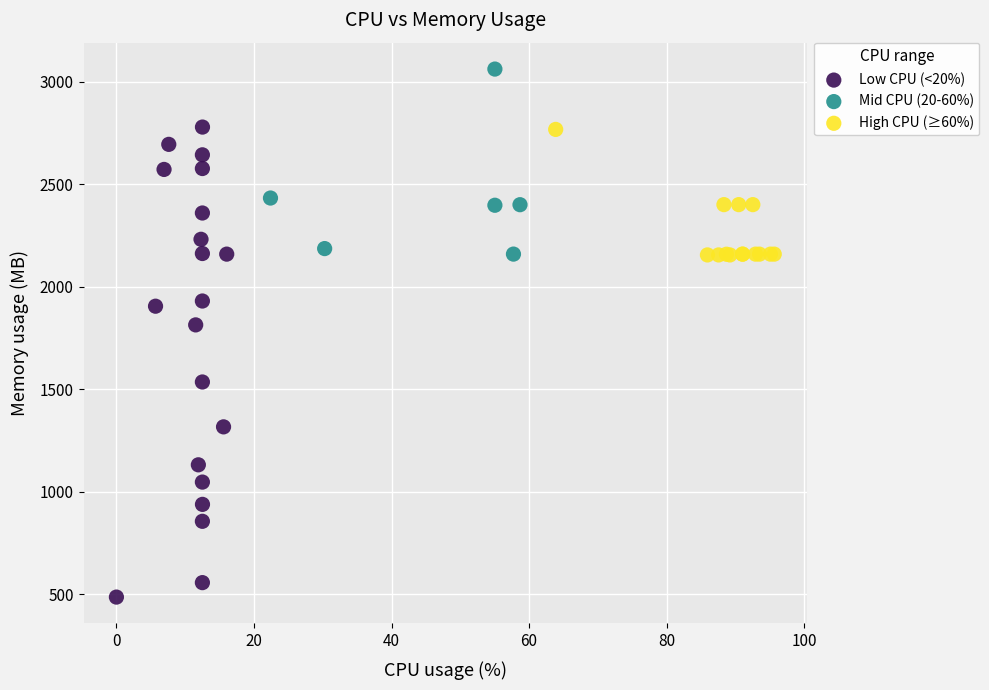

Which series has the widest spread of Y values?

Low CPU (<20%)